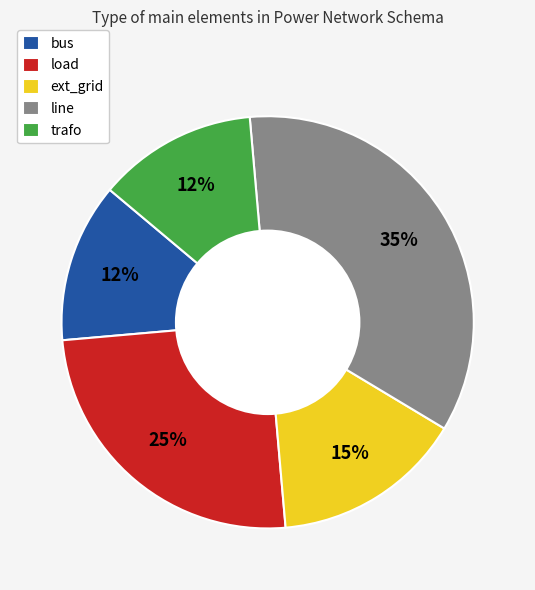

Which slice is the largest?

line